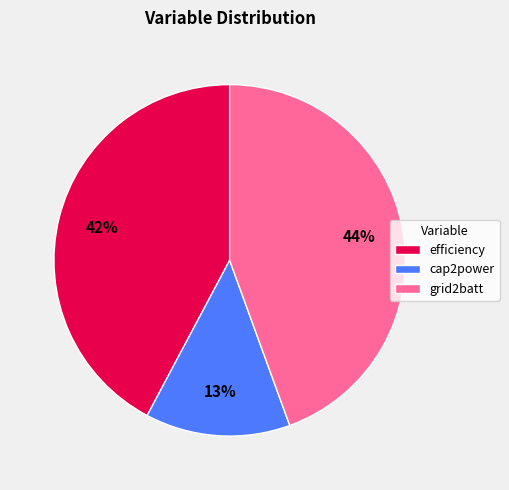

True or false: grid2batt accounts for 44% of the total.

True